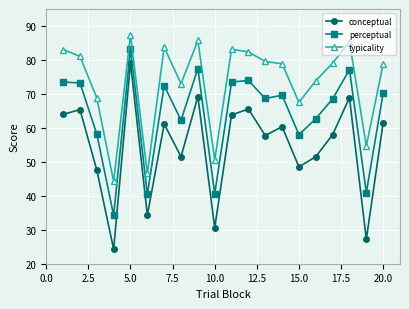

What is the value of the conceptual point at the 16th from the left?

51.5